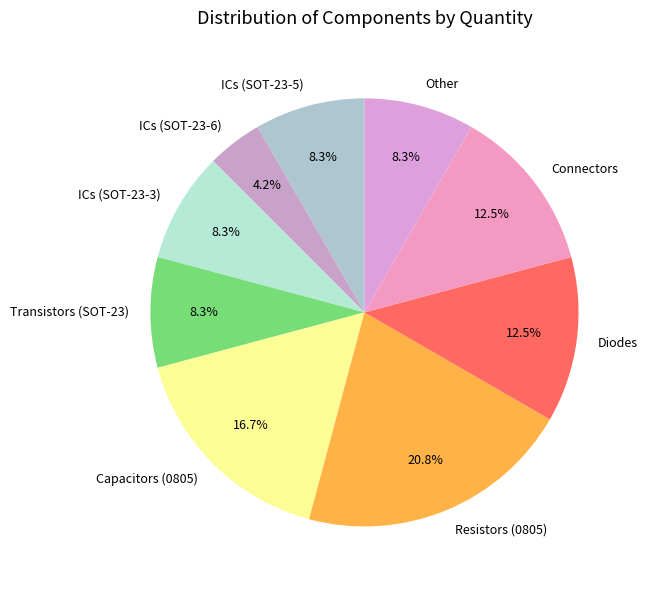

Which category has the smallest portion of the pie?

ICs (SOT-23-6)